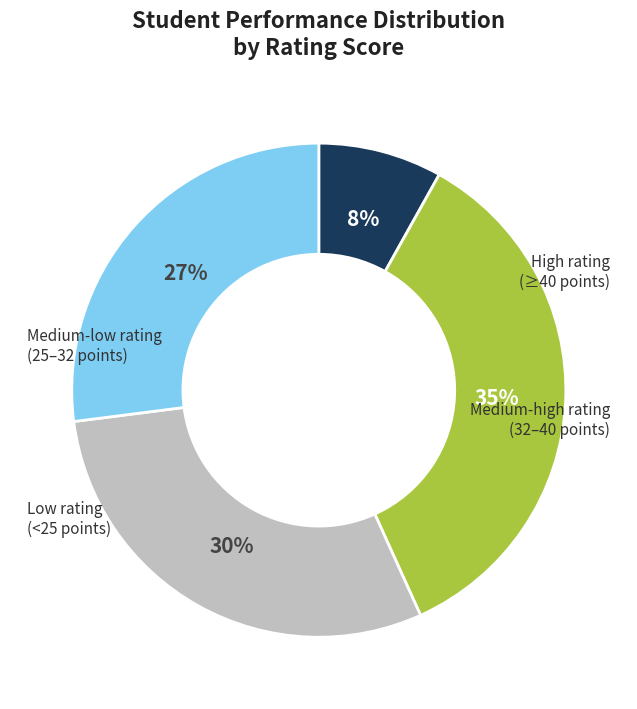

Is there a majority slice in this chart?

No